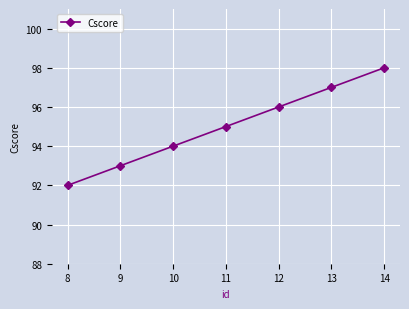

Read the value at 11.

95